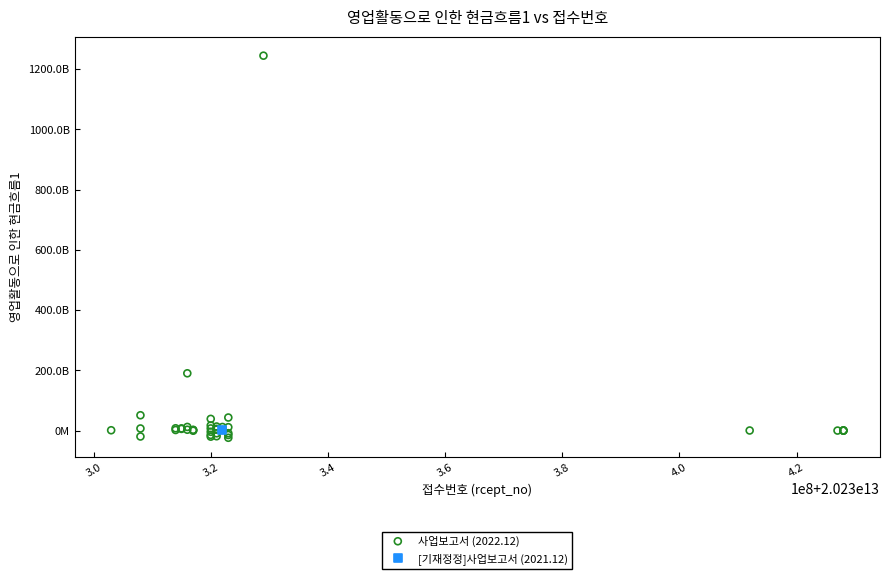

What are all the series names shown in the legend?

[기재정정]사업보고서 (2021.12), 사업보고서 (2022.12)